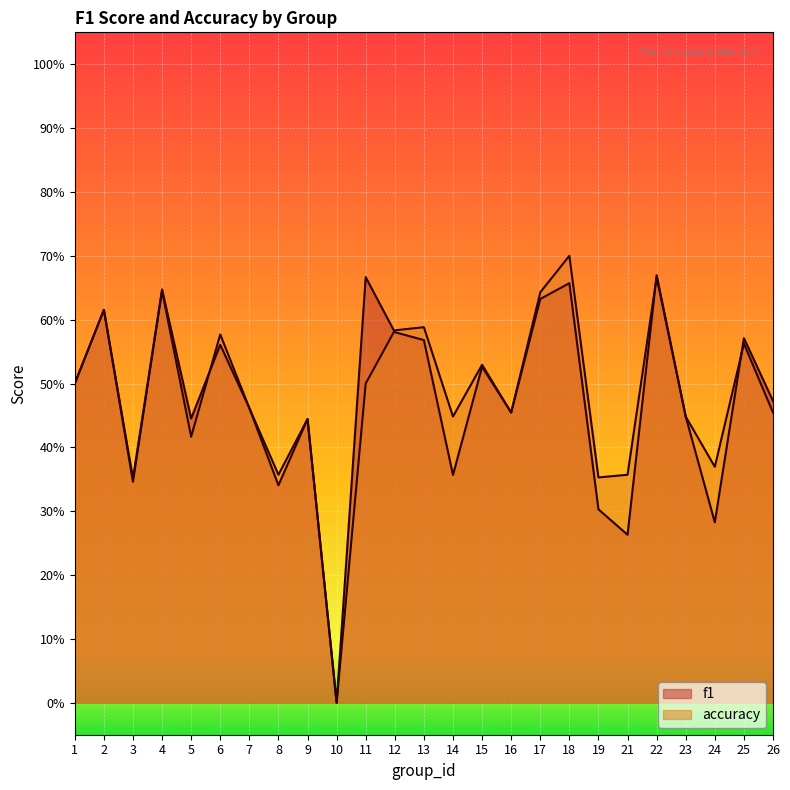

In f1, how many points are lower than both neighbors (excluding endpoints)?

8